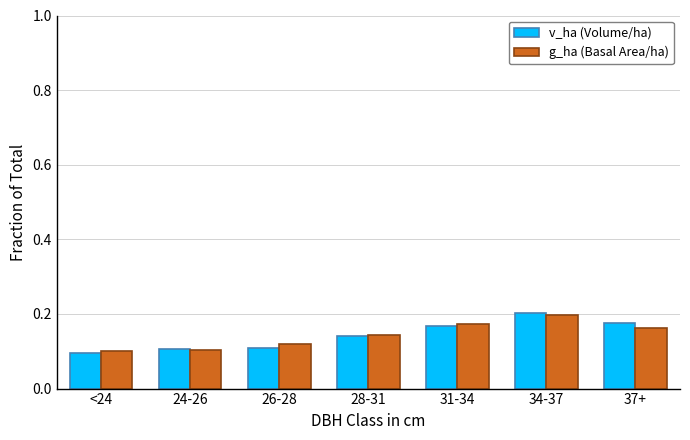

What is the sum of all g_ha (Basal Area/ha) values?

1.0